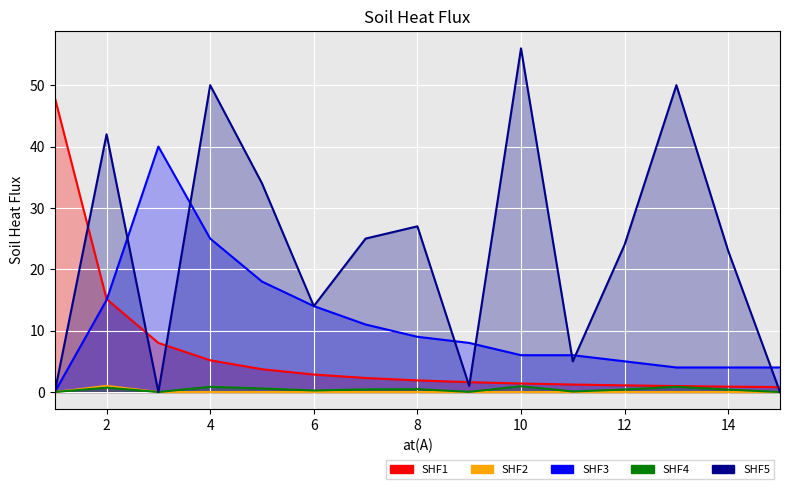

Reading left to right, list all the values displayed in this chart.

SHF1: 1=48.0	2=15.1	3=8.0	4=5.2	5=3.7	6=2.8	7=2.3	8=1.9	9=1.6	10=1.4	11=1.2	12=1.1	13=1.0	14=0.9	15=0.8
SHF2: 1=0.0	2=1.0	3=0.0	4=0.0	5=0.0	6=0.0	7=0.0	8=0.0	9=0.0	10=0.0	11=0.0	12=0.0	13=0.0	14=0.0	15=0.0
SHF3: 1=0.0	2=15.0	3=40.0	4=25.0	5=18.0	6=14.0	7=11.0	8=9.0	9=8.0	10=6.0	11=6.0	12=5.0	13=4.0	14=4.0	15=4.0
SHF4: 1=0.0	2=0.7	3=0.0	4=0.8	5=0.6	6=0.2	7=0.4	8=0.5	9=0.0	10=0.9	11=0.1	12=0.4	13=0.8	14=0.4	15=0.0
SHF5: 1=0.0	2=42.0	3=0.0	4=50.0	5=34.0	6=14.0	7=25.0	8=27.0	9=1.0	10=56.0	11=5.0	12=24.0	13=50.0	14=23.0	15=0.0